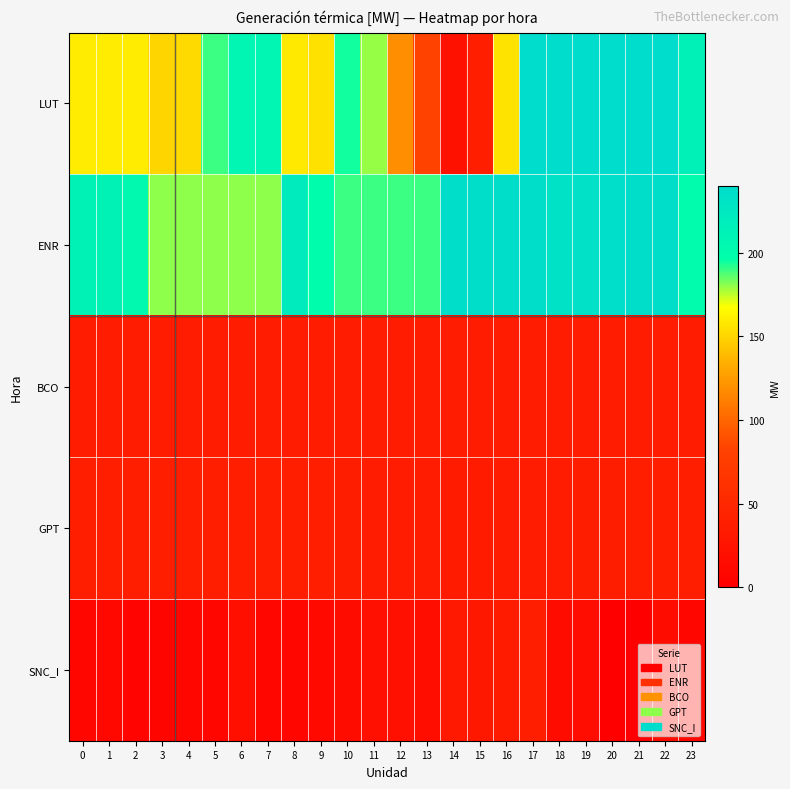

Which series has the largest total across all categories?

ENR